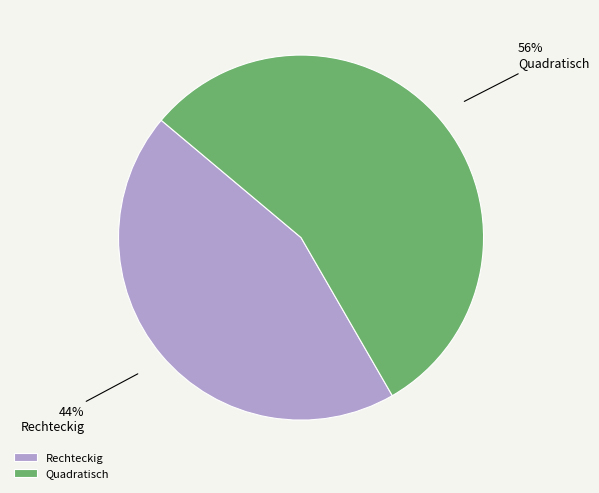

Rank the categories by value from highest to lowest.

Quadratisch, Rechteckig